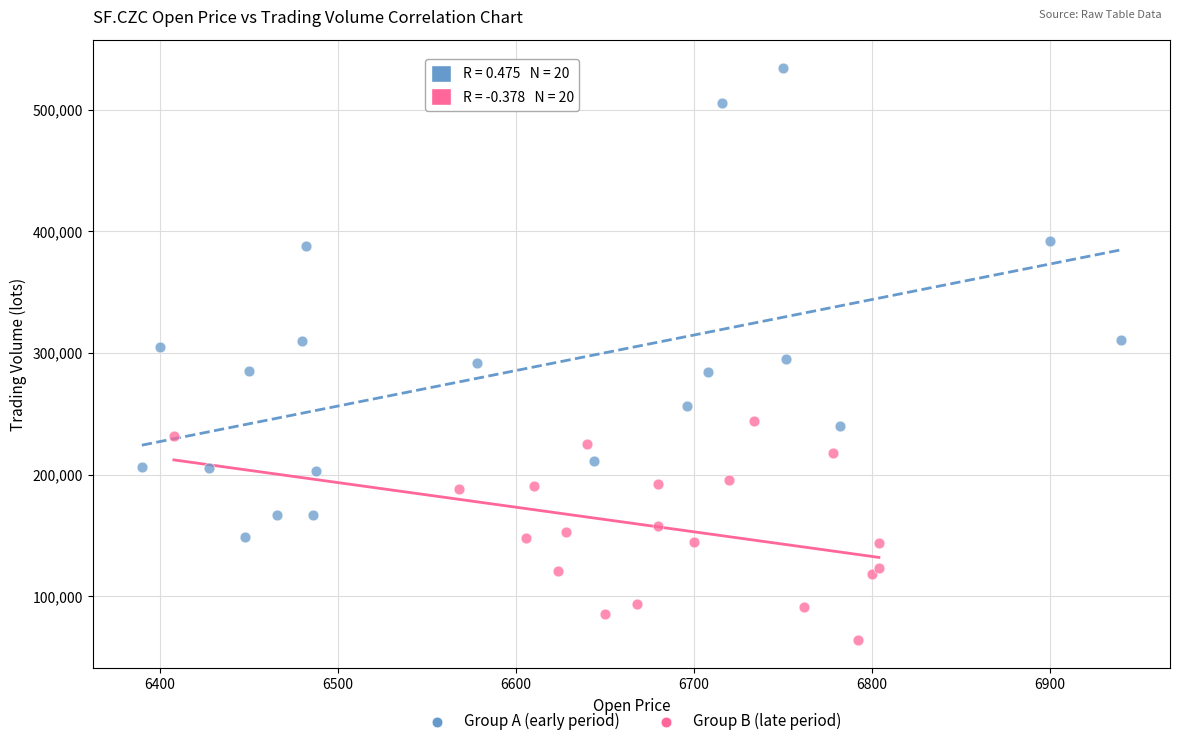

Which series reaches the minimum Y coordinate?

Group B (late period)